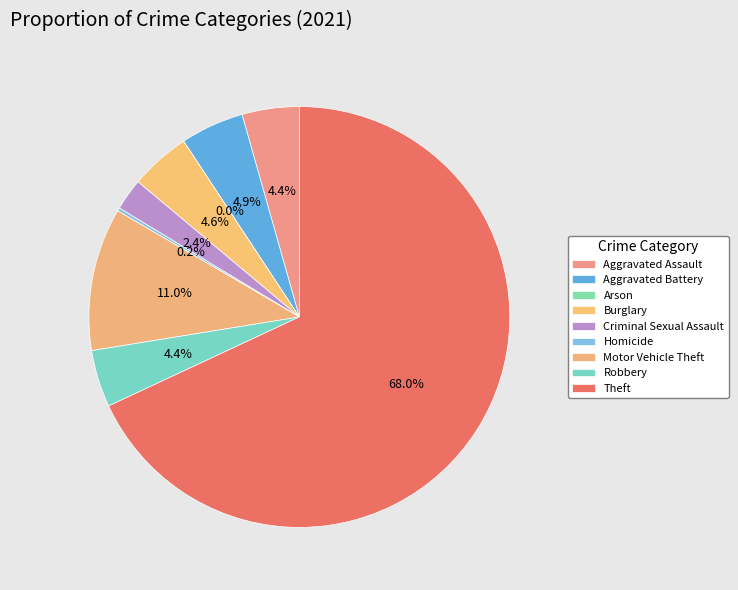

Which has a higher value, Arson or Criminal Sexual Assault?

Criminal Sexual Assault